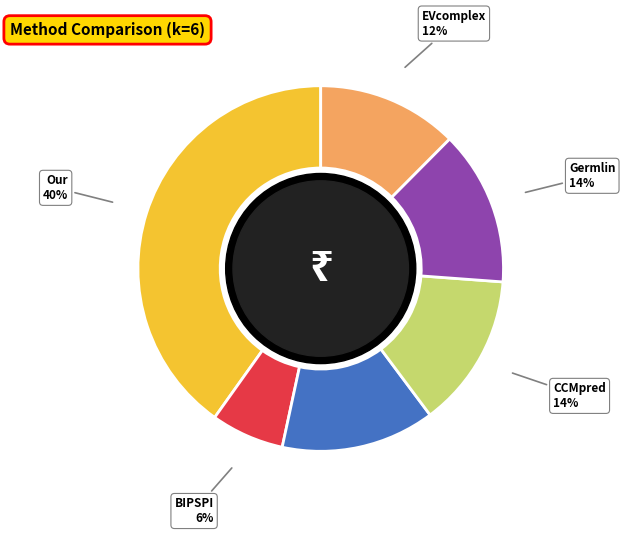

Which category has the biggest portion of the pie?

Our